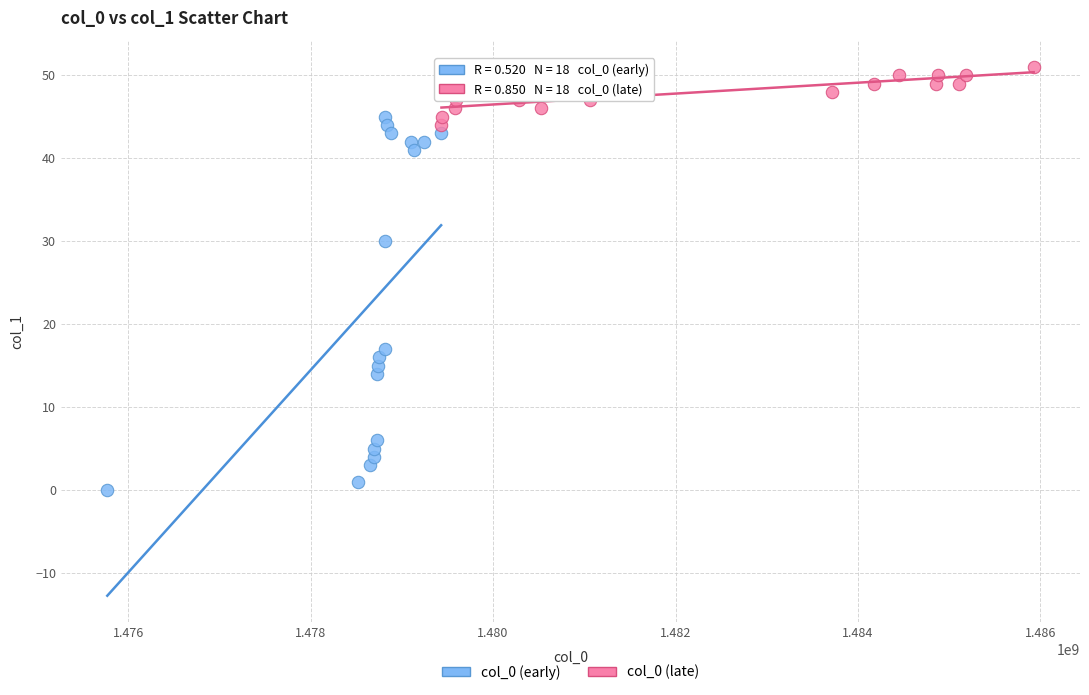

Which series contains the highest Y value?

col_0 (late)